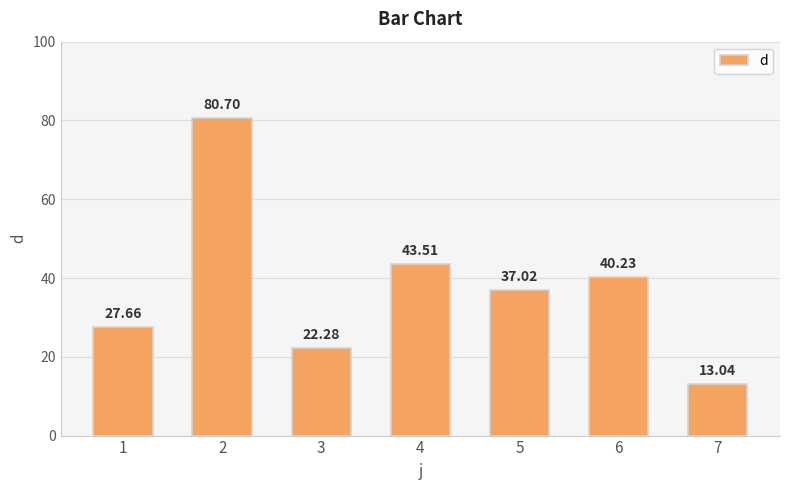

What is the value of the 5th bar from the left?

37.0